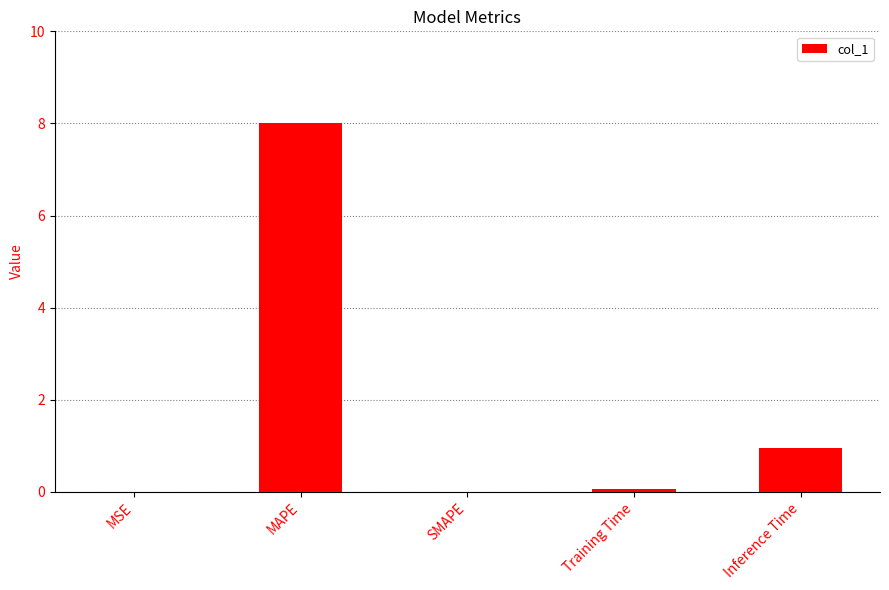

Between MAPE and Inference Time, which is larger?

MAPE